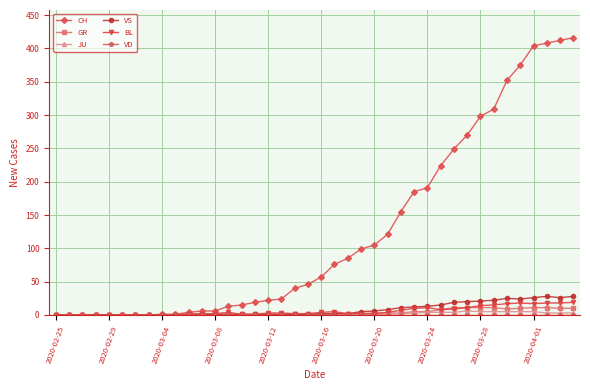

What is the sum of all JU values?

59